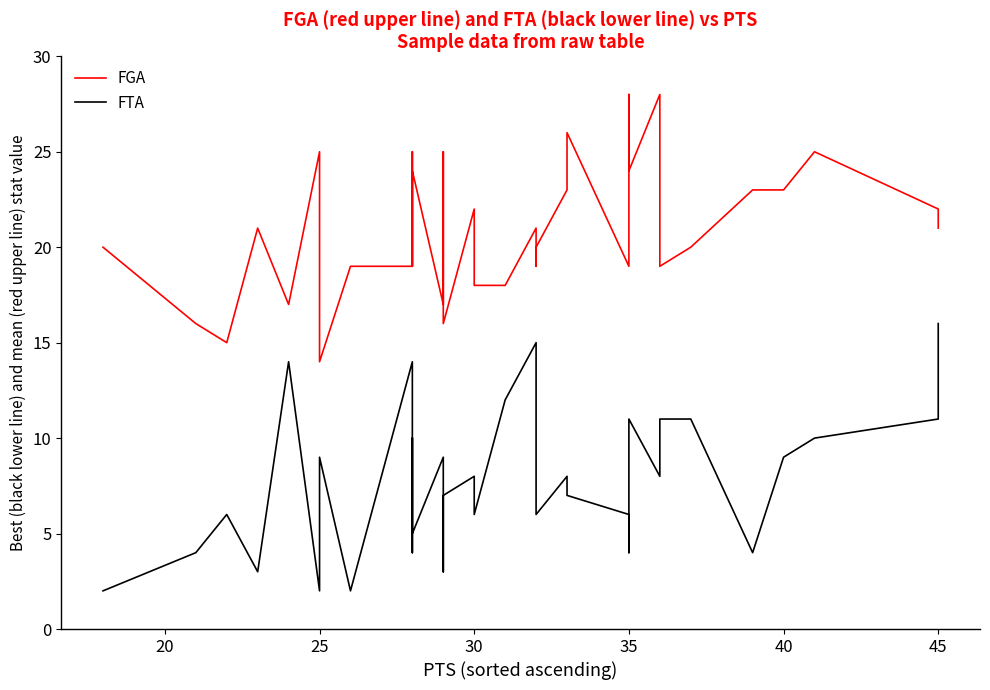

Which series has the largest total across all categories?

FGA